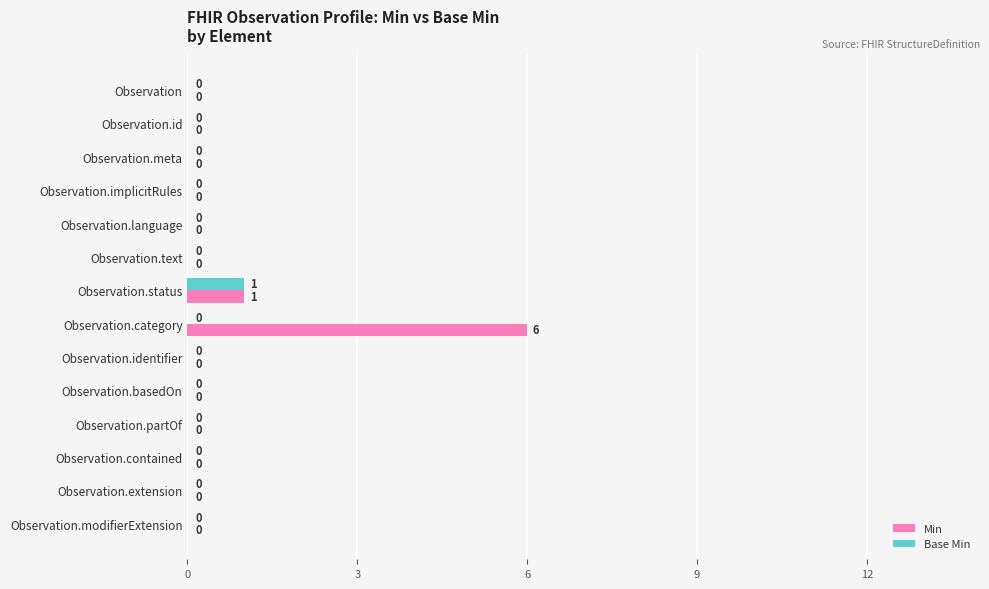

At which category is the sum across all series the highest?

Observation.category